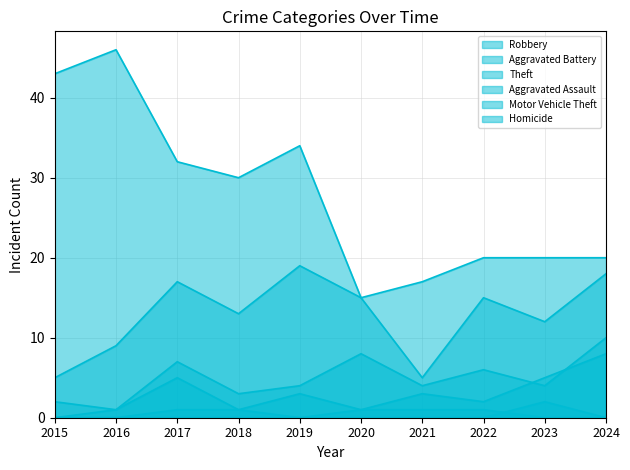

At how many categories does at least one series exceed 20?

5